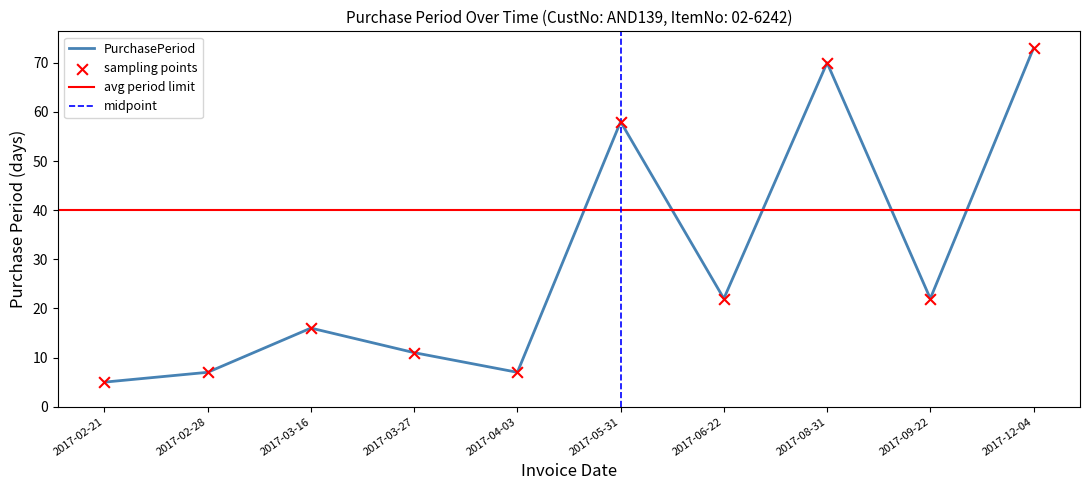

Between 2017-08-31 and 2017-03-16, which is larger?

2017-08-31